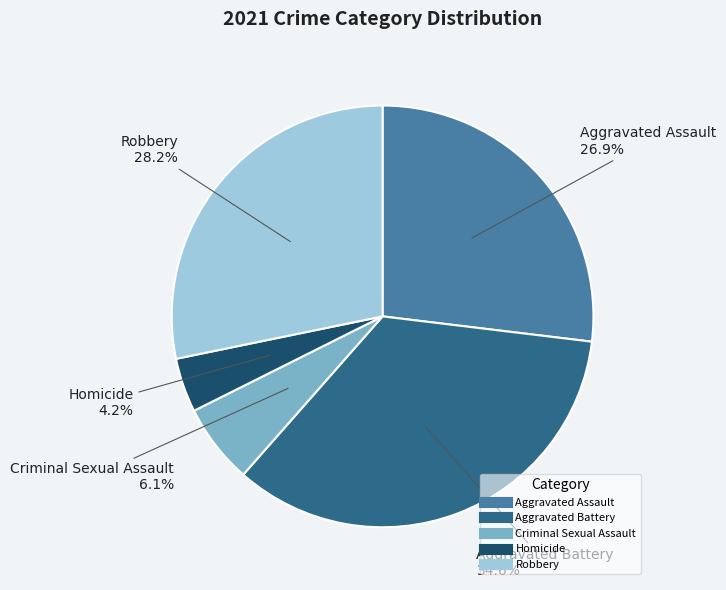

True or false: Aggravated Battery accounts for 45% of the total.

False